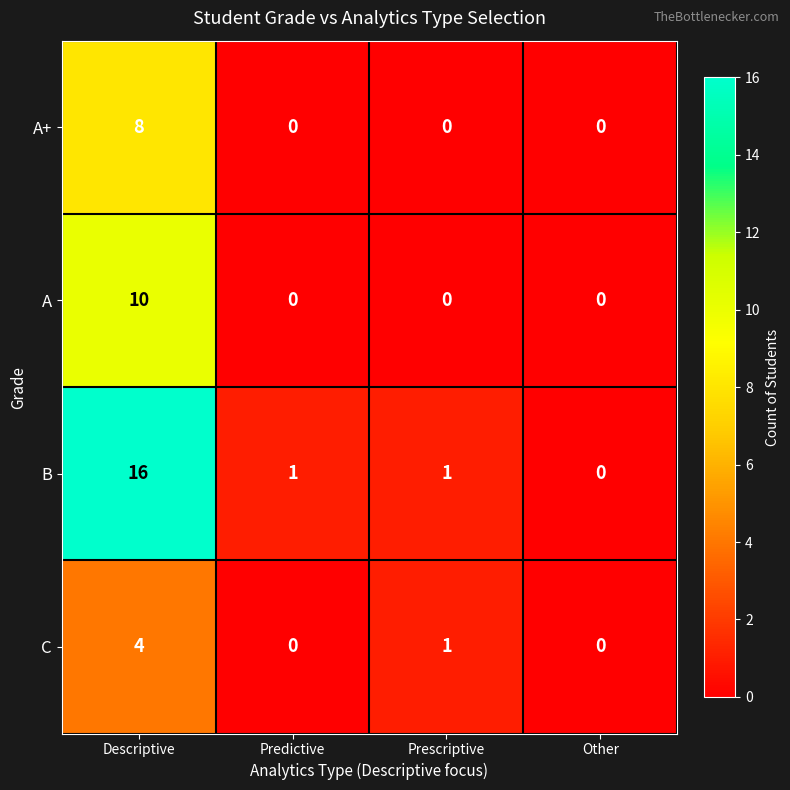

Is it true that A equals -3 at Predictive?

False